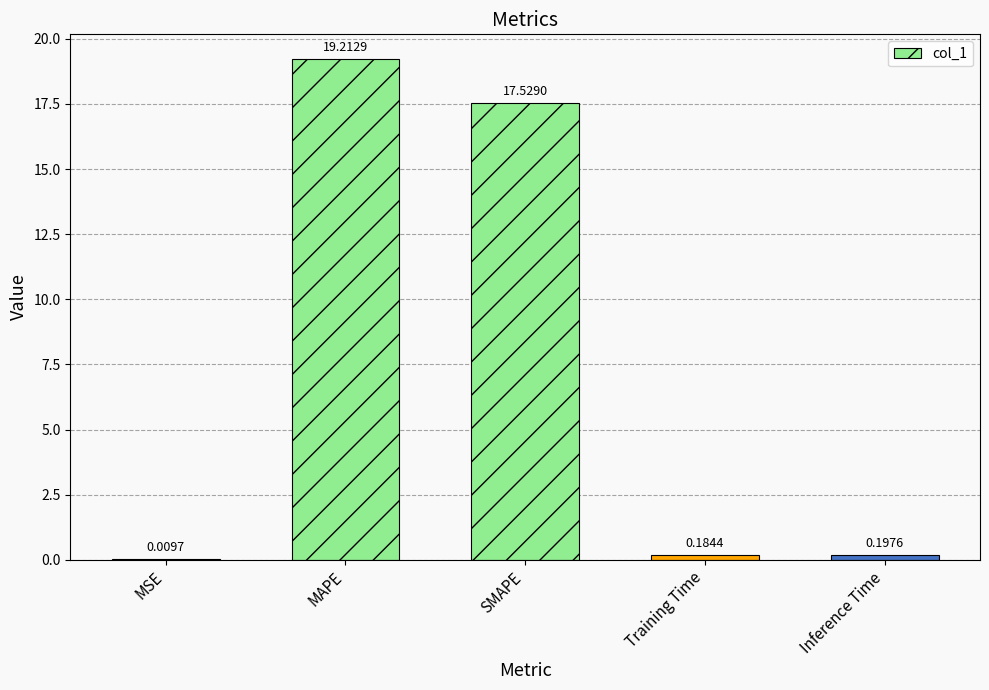

What is the sum of all values?

37.1